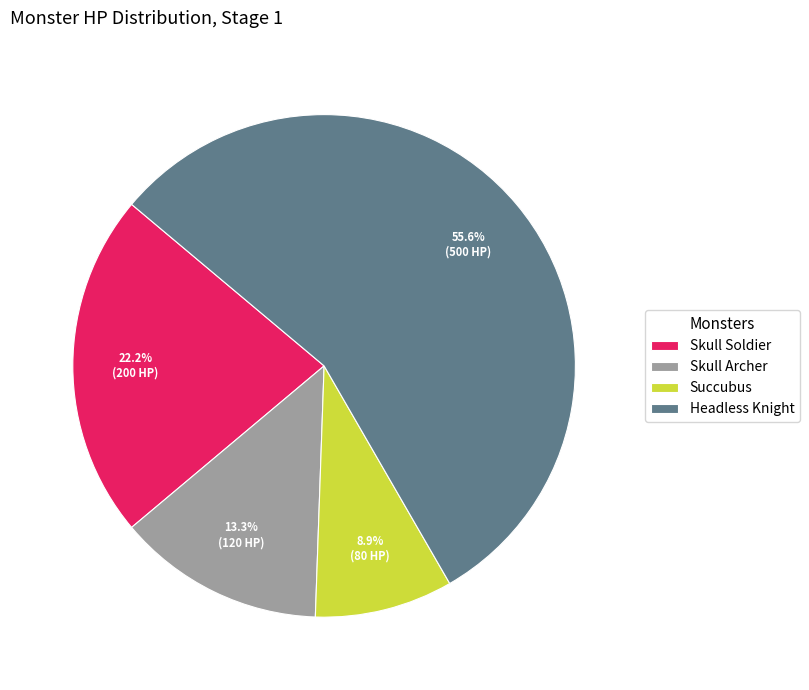

Between Succubus and Skull Soldier, which is larger?

Skull Soldier